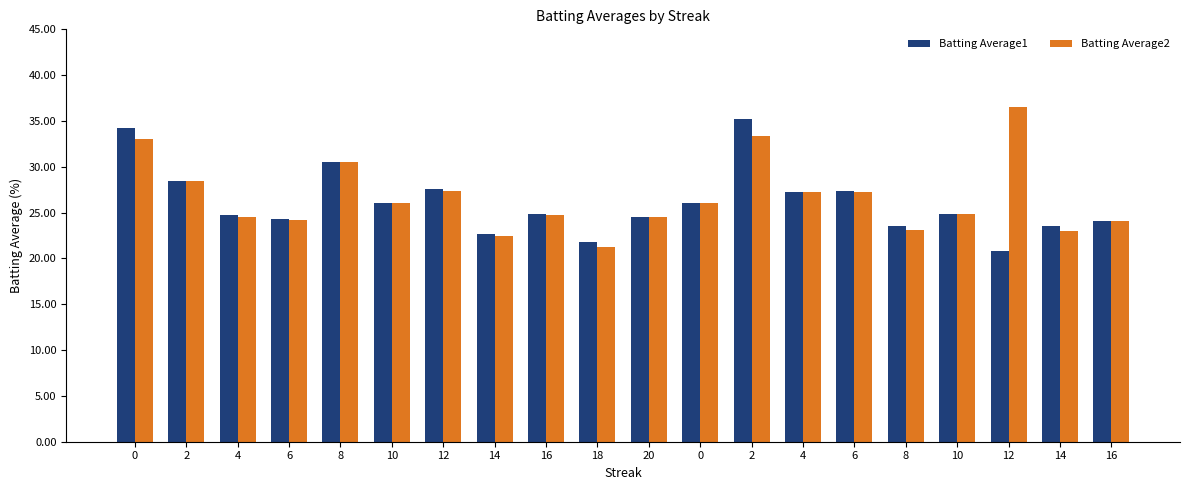

How many bars are there in total?

40